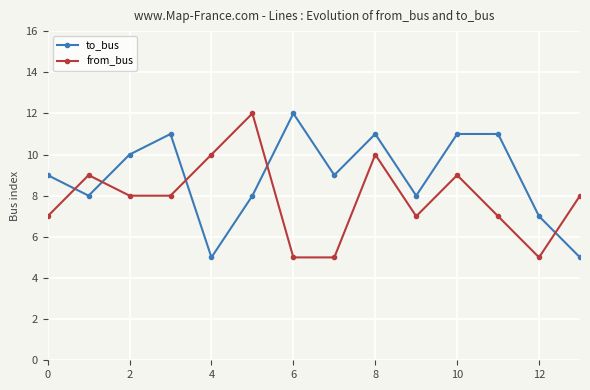

What is the difference between the second highest and second lowest values in the from_bus series?

5